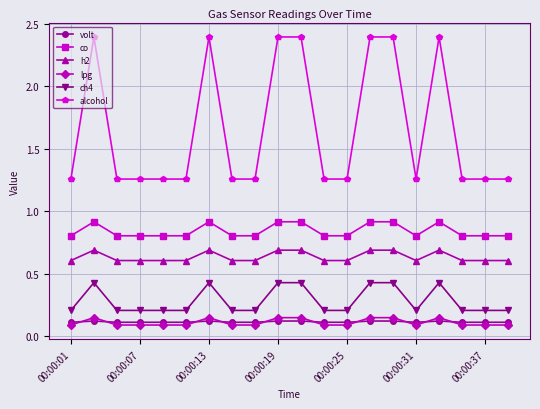

What is the value of the h2 point at the 15th from the left?

0.7